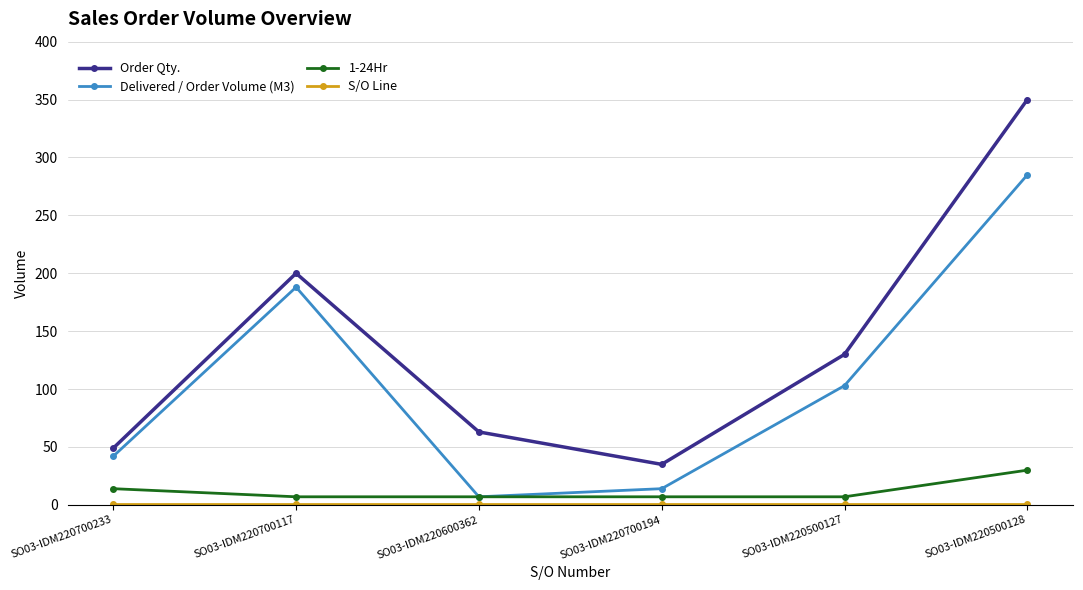

Which series has the widest spread of values?

Order Qty.